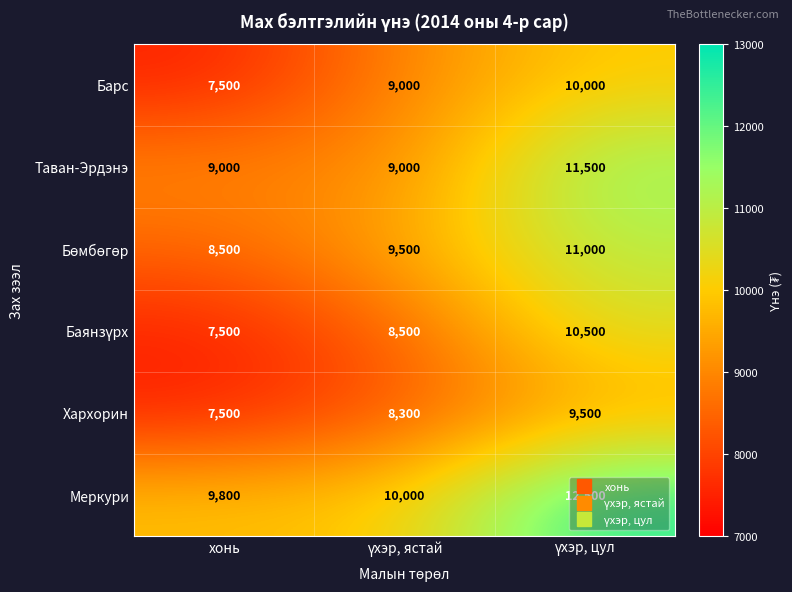

True or false: Барс has a value of 7500 at хонь.

True